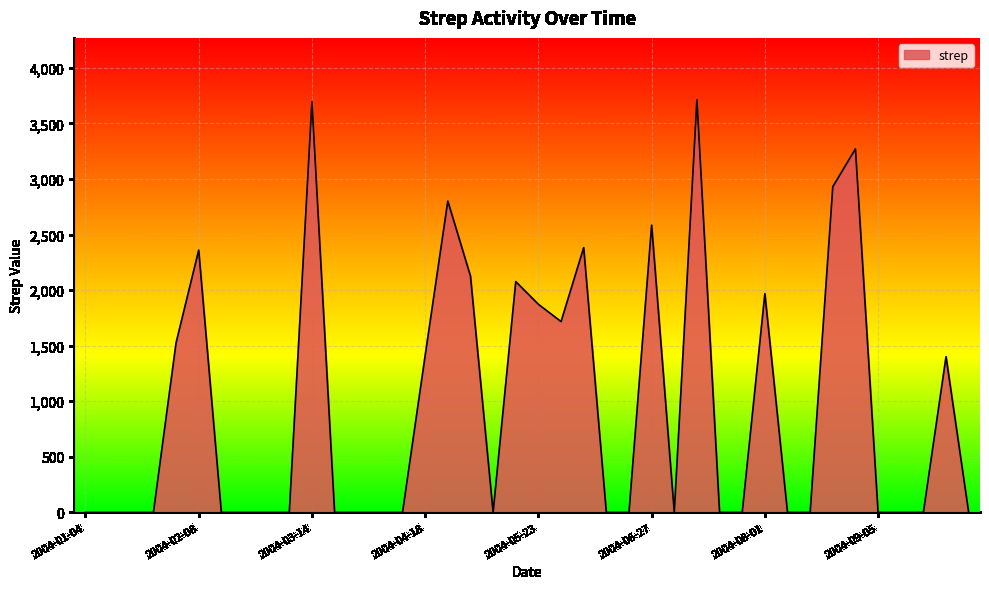

How many lines are shown in the chart?

1